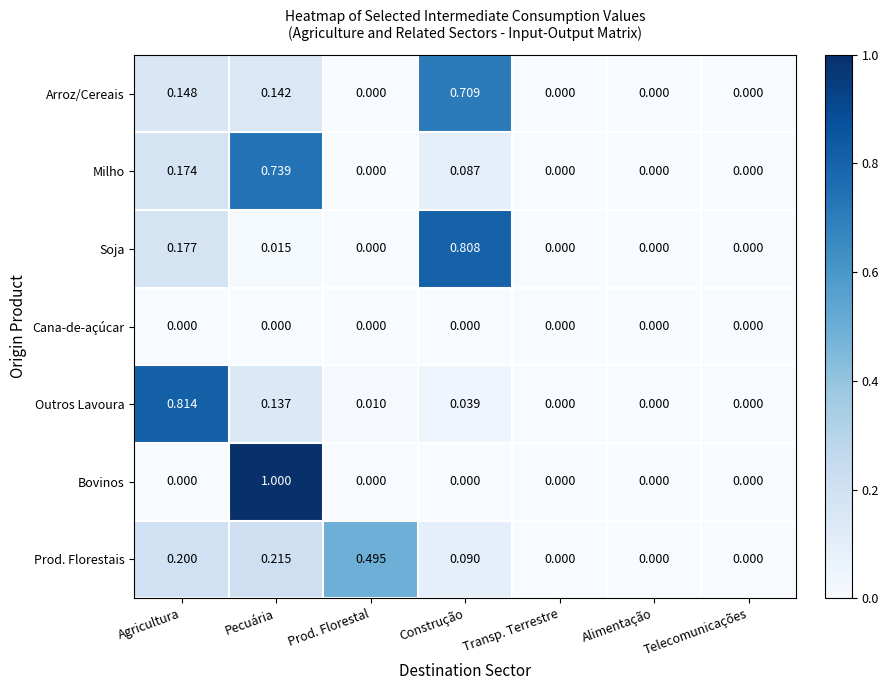

How many data points does each series have?

7